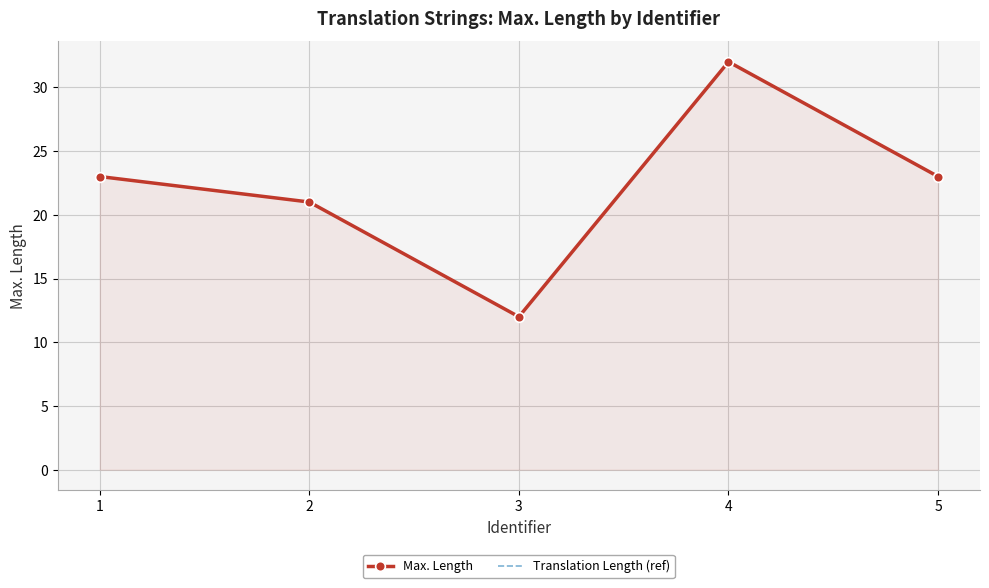

True or false: Translation Length (ref) has more than 0 interior local peaks.

True